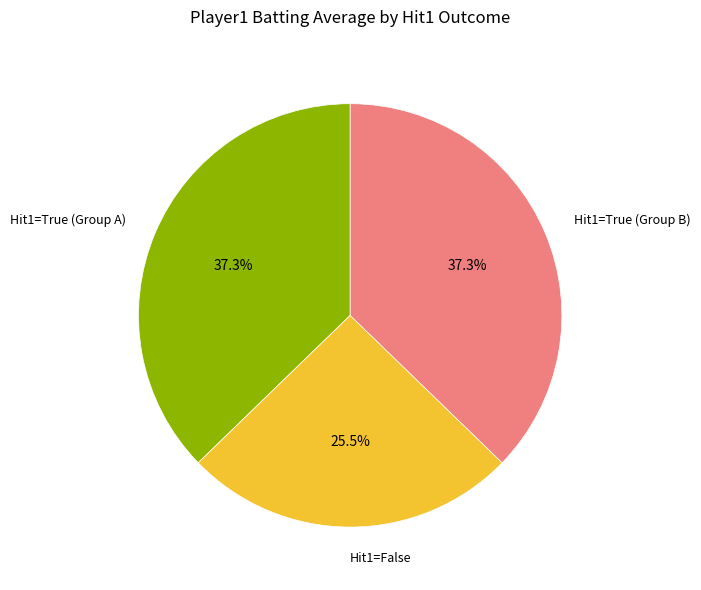

Which category has the smallest portion of the pie?

Hit1=False